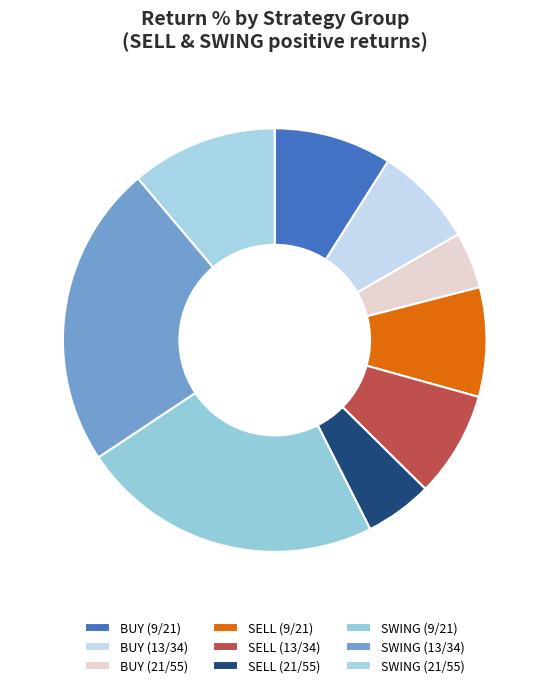

How many slices are in this pie chart?

9